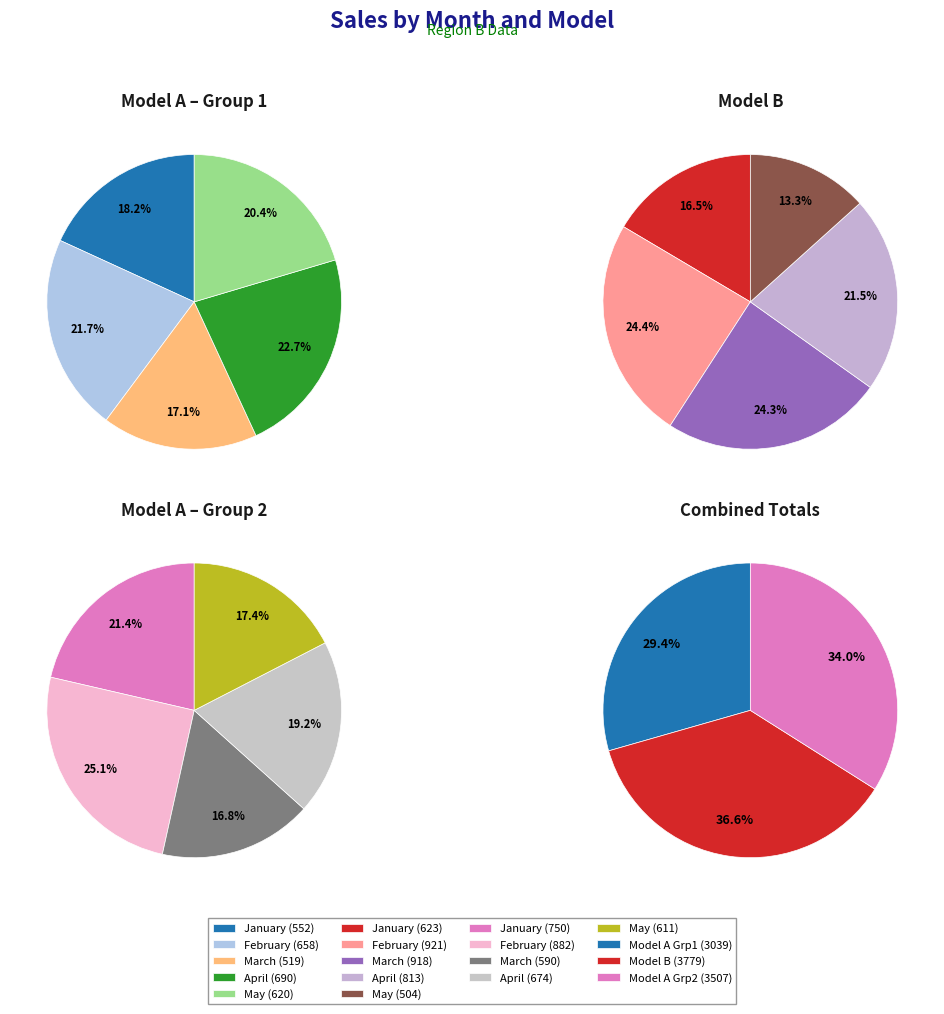

Which category has the smallest portion of the pie?

May